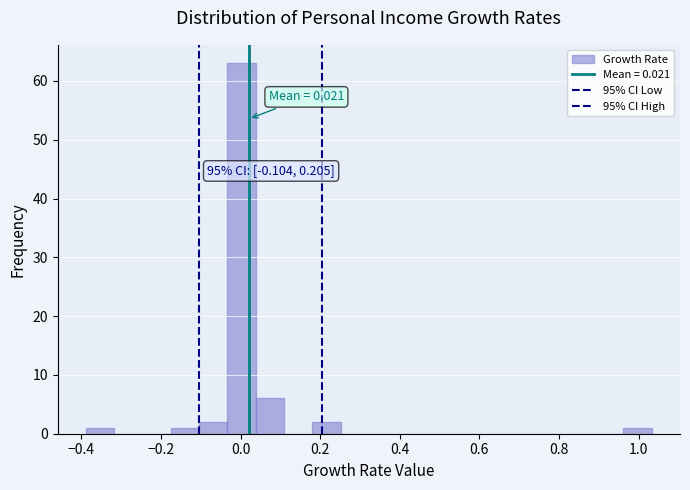

Around what value on the x-axis is the tallest bar? Give the approximate position of its centre, as read against the axis.

0.00